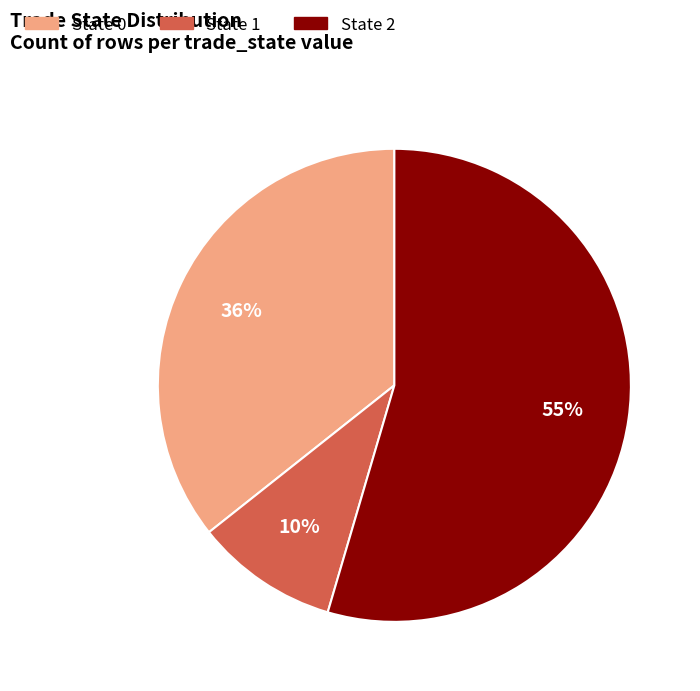

The State 1 slice represents 10% of the pie. True or false?

True